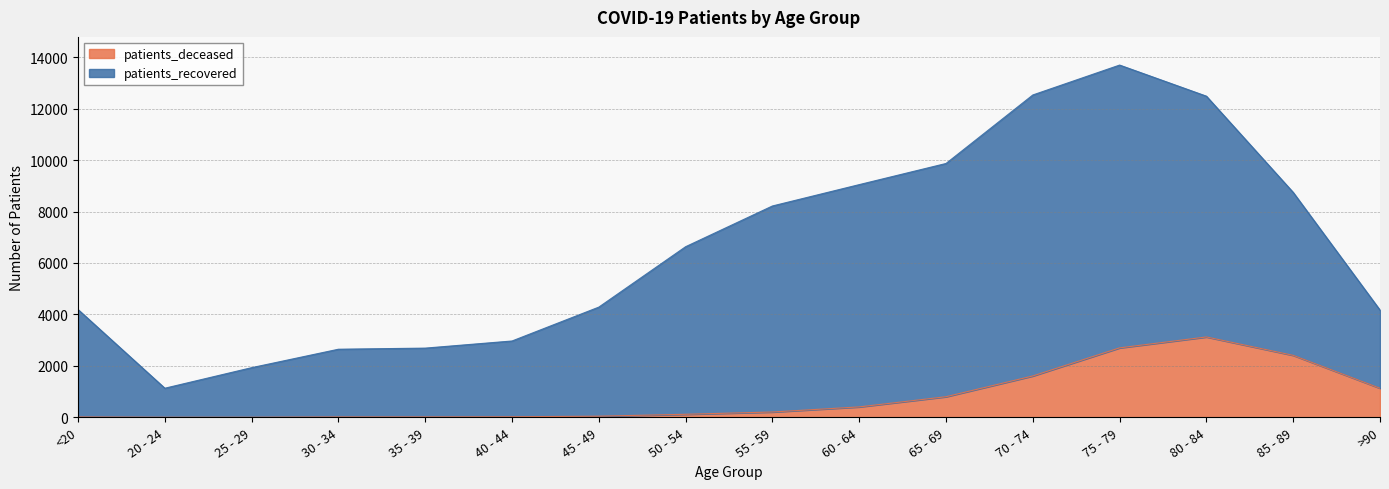

The value of patients_recovered at 85 - 89 is 11534. True or false?

False